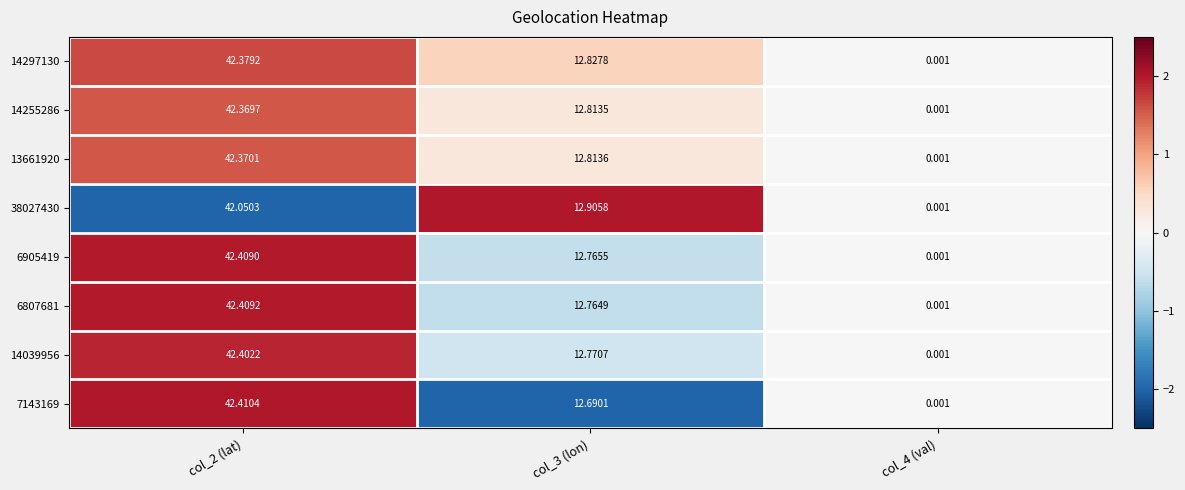

Is the value of 14255286 at col_2 (lat) greater than the value of 6905419 at col_4 (val)?

Yes